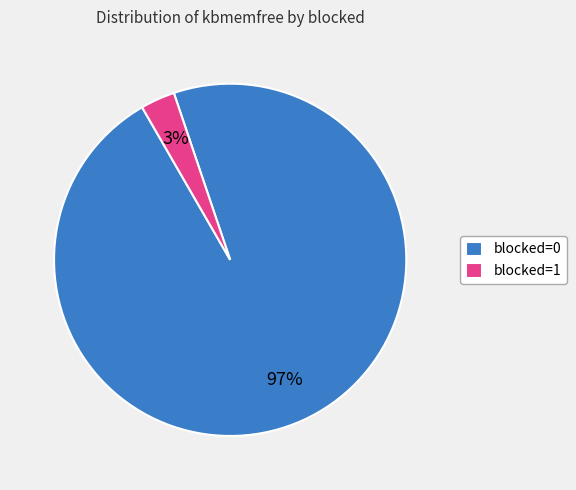

Combined, do blocked=0 and blocked=1 account for over 50%?

Yes